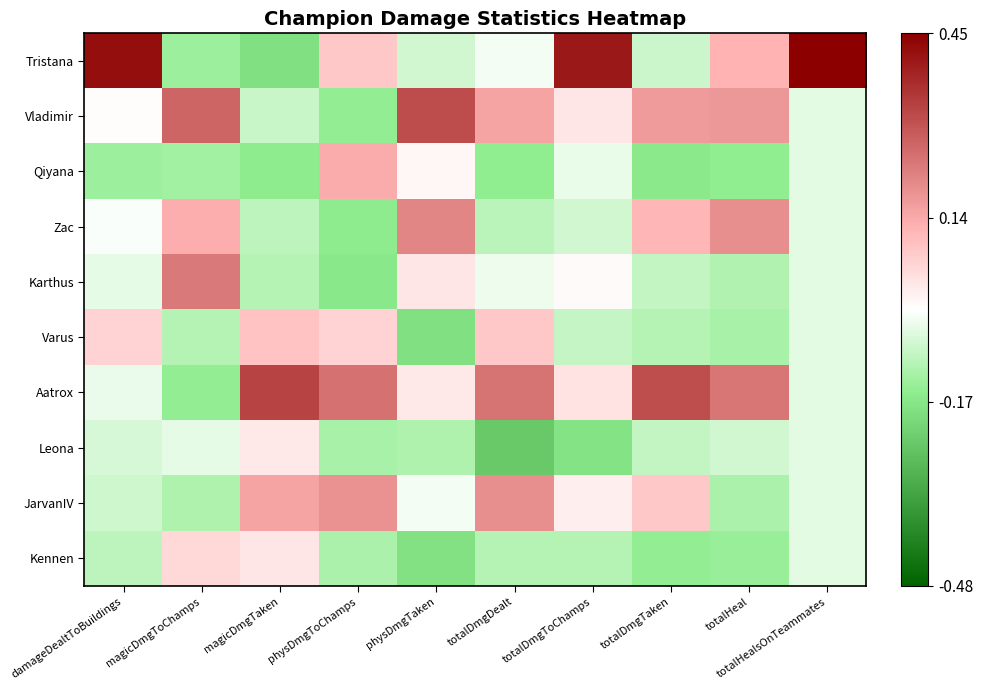

At which category is the sum across all series the highest?

totalDmgTaken